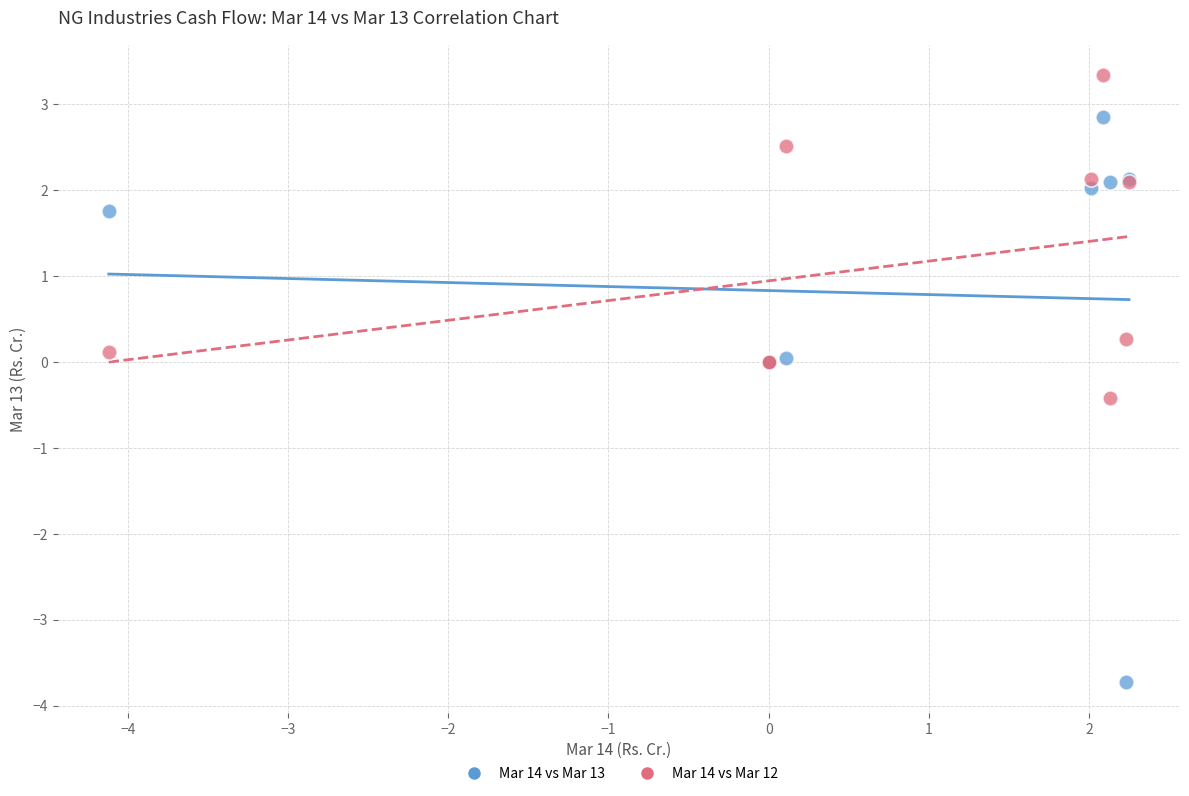

Which series contains the highest Y value?

Mar 14 vs Mar 12